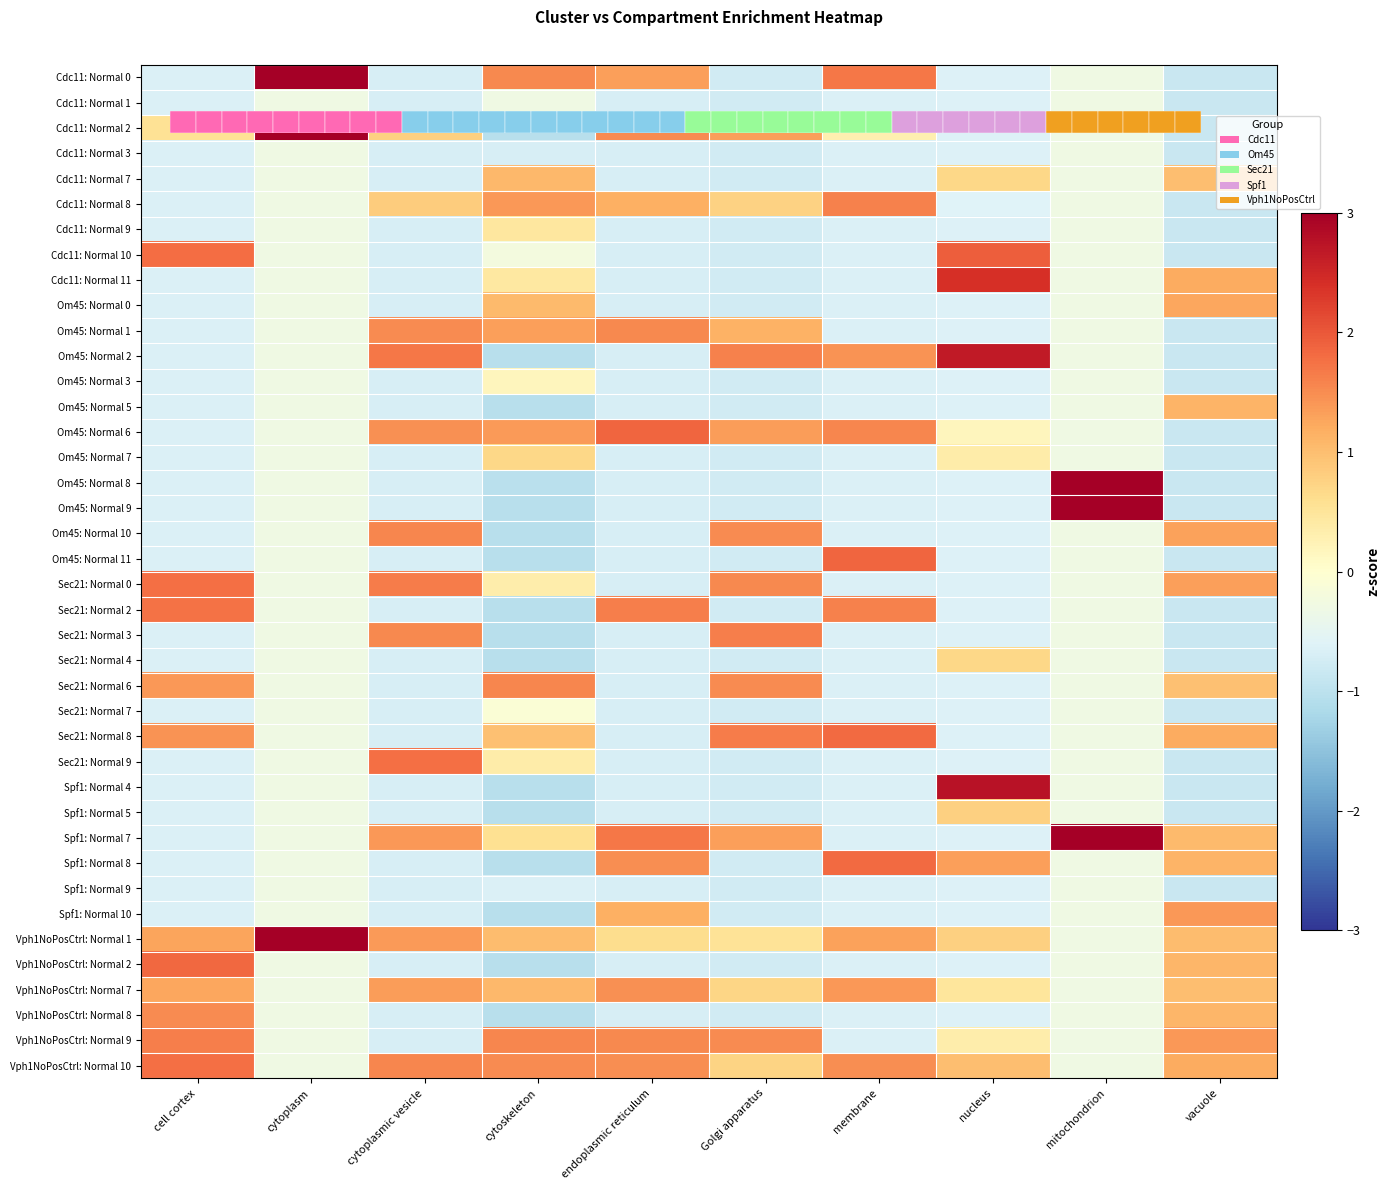

True or false: Cdc11: Normal 9 has a value of -1.3 at Golgi apparatus.

False